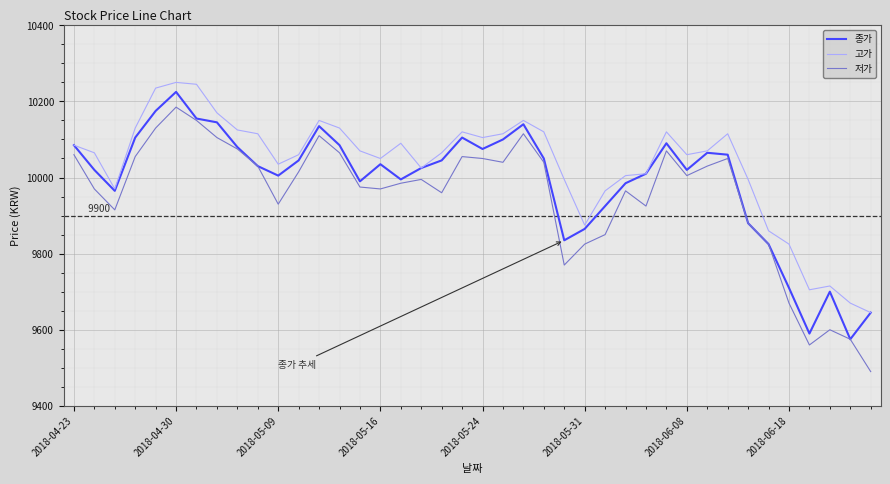

What is the highest value of the 고가 series?

10250